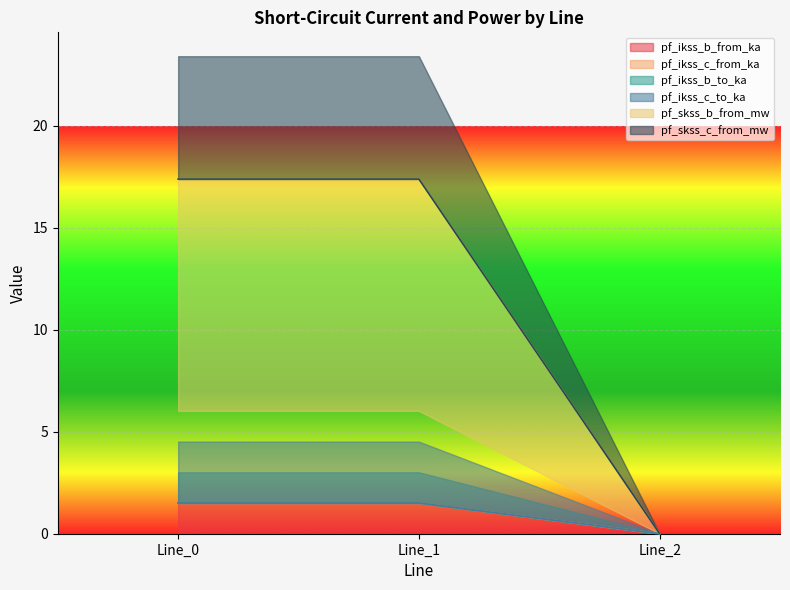

What is the approximate value of pf_ikss_c_from_ka at Line_1?

1.5